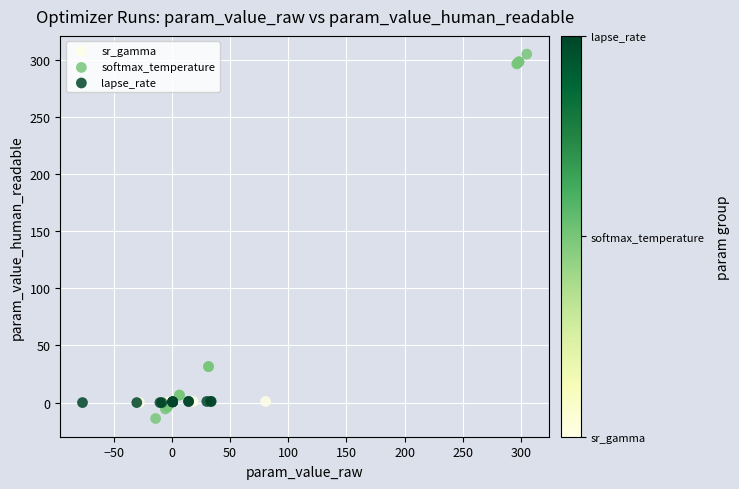

Which series reaches the maximum Y coordinate?

softmax_temperature